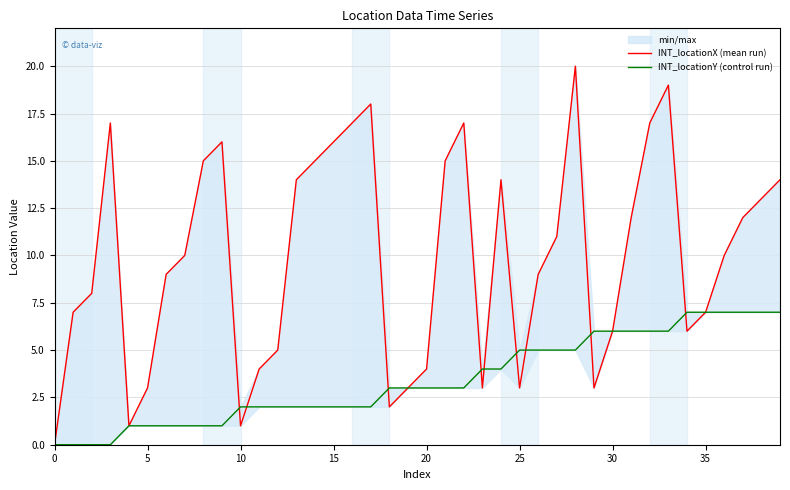

Which series has the largest total across all categories?

INT_locationX (mean run)